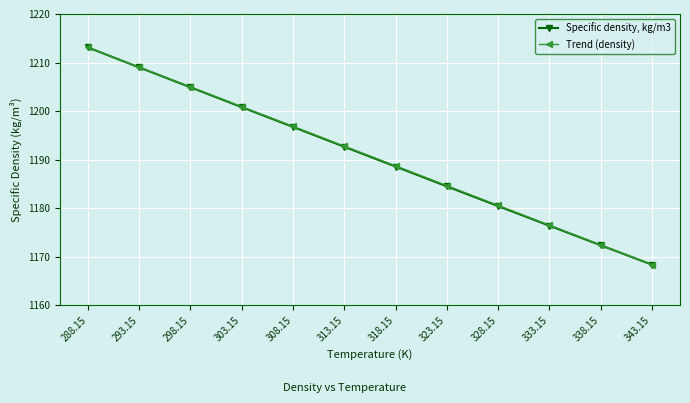

The value of Trend (density) at 343.15 is 1899.6. True or false?

False